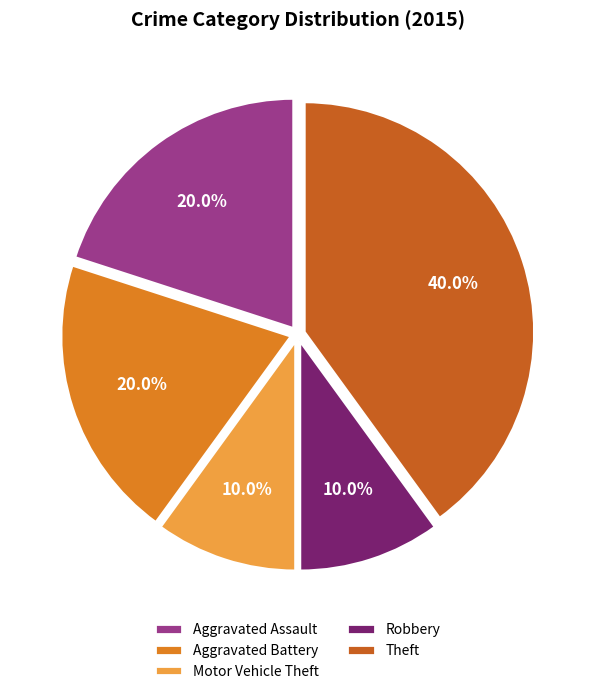

Does any single category account for the majority?

No